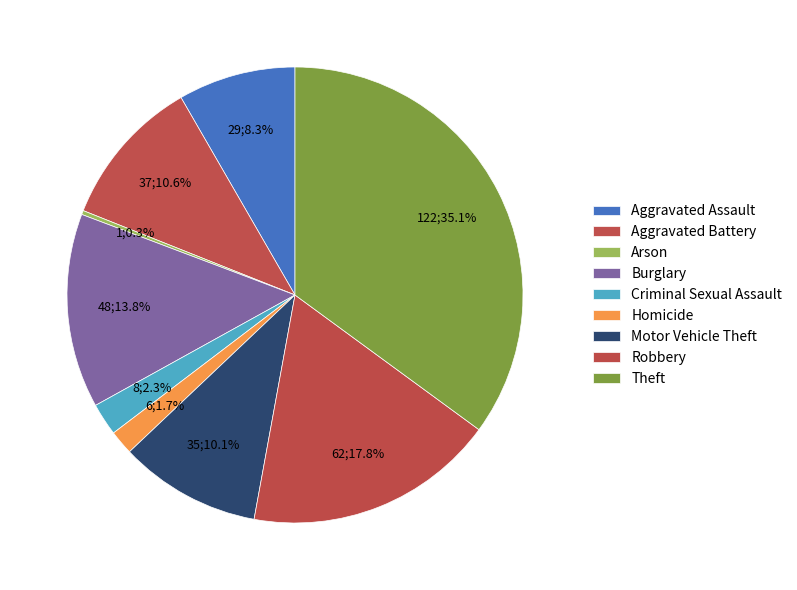

Is it true that Criminal Sexual Assault is 2% of the pie?

True